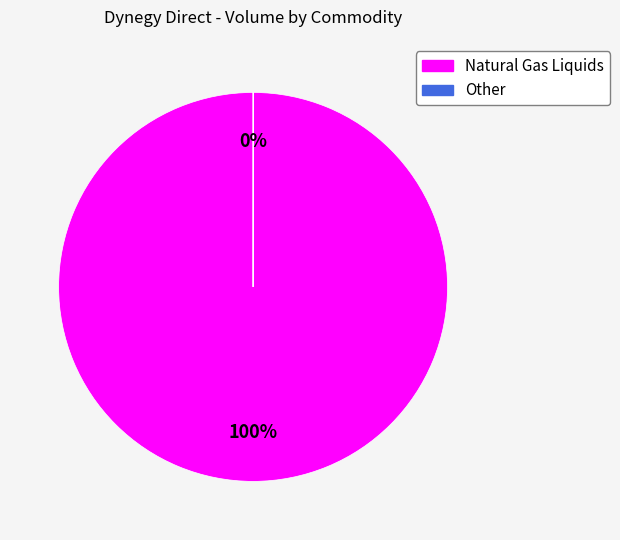

To the nearest percent, what is the difference between the largest and smallest slice percentages?

100%